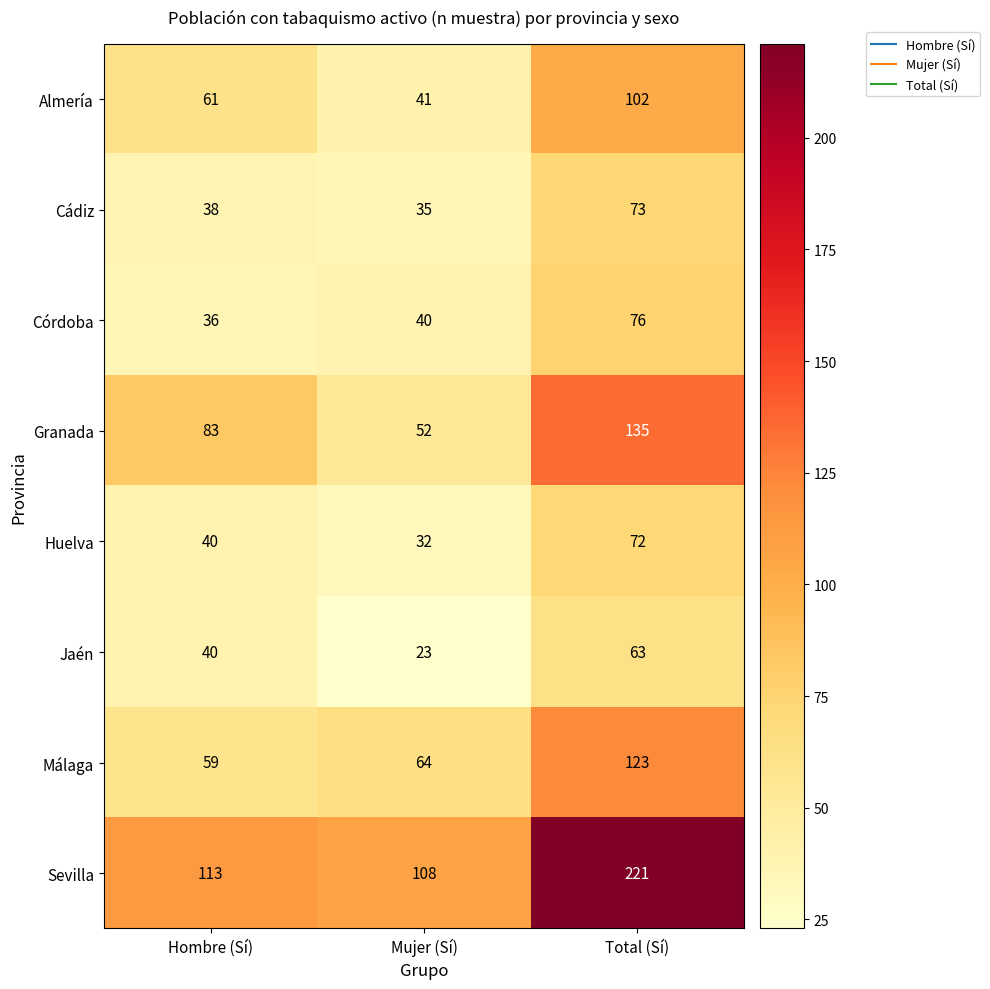

Which category has the highest value across all series?

Total (Sí)